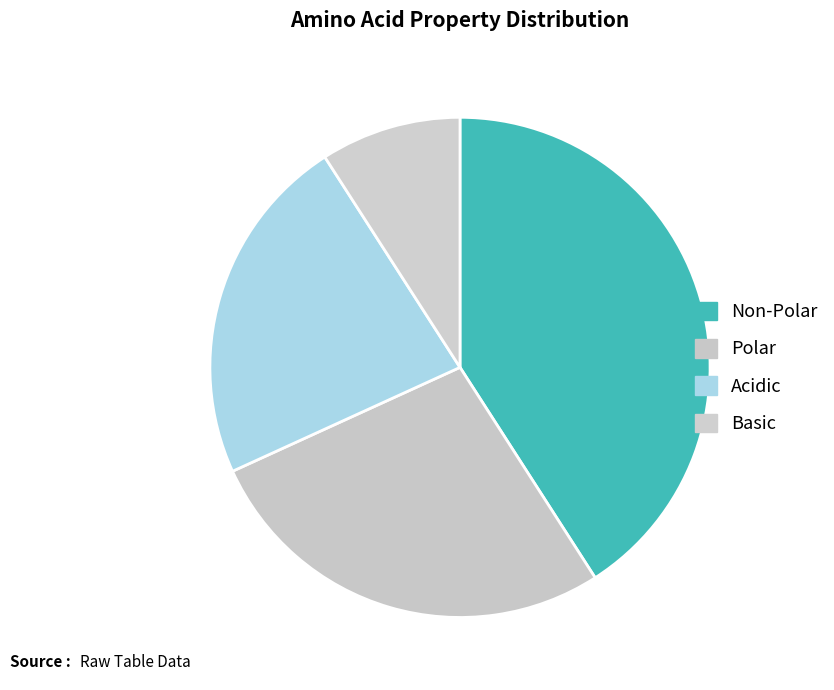

Which slice is the smallest?

Basic